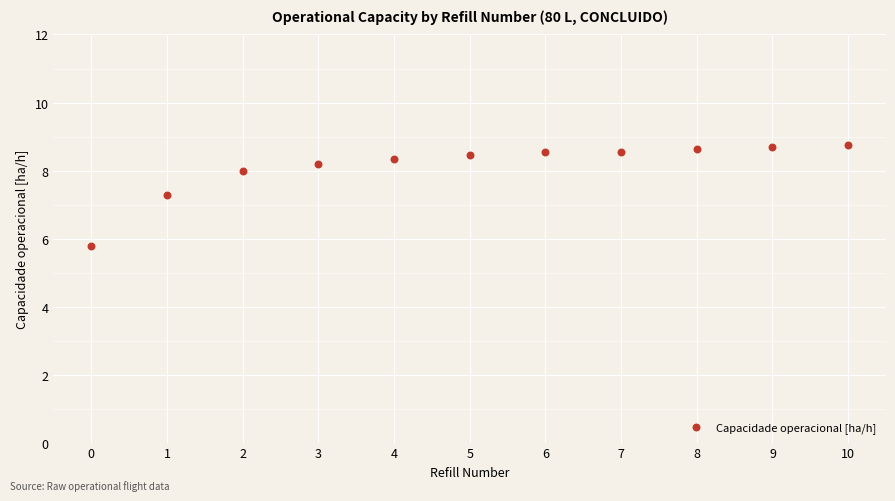

What Y value in the scatter plot is closest to 7?

7.3